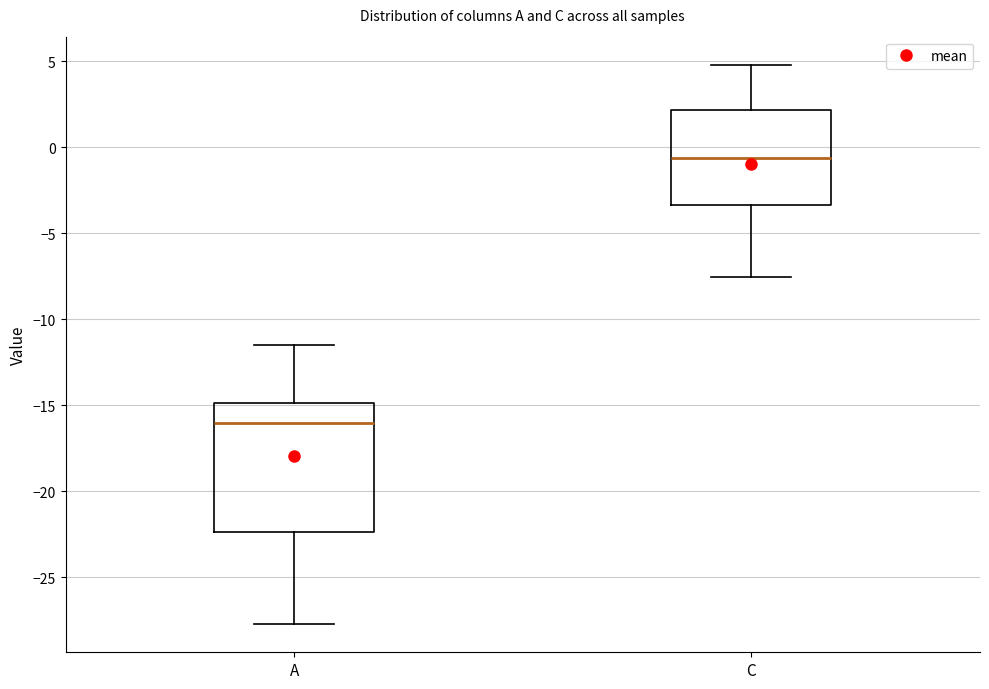

Which box's median line is the lowest?

A